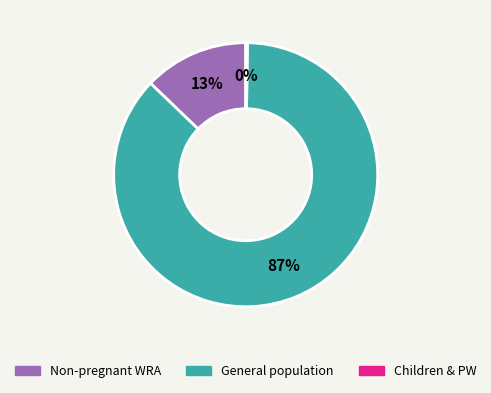

To the nearest percent, what is the average slice percentage?

33%